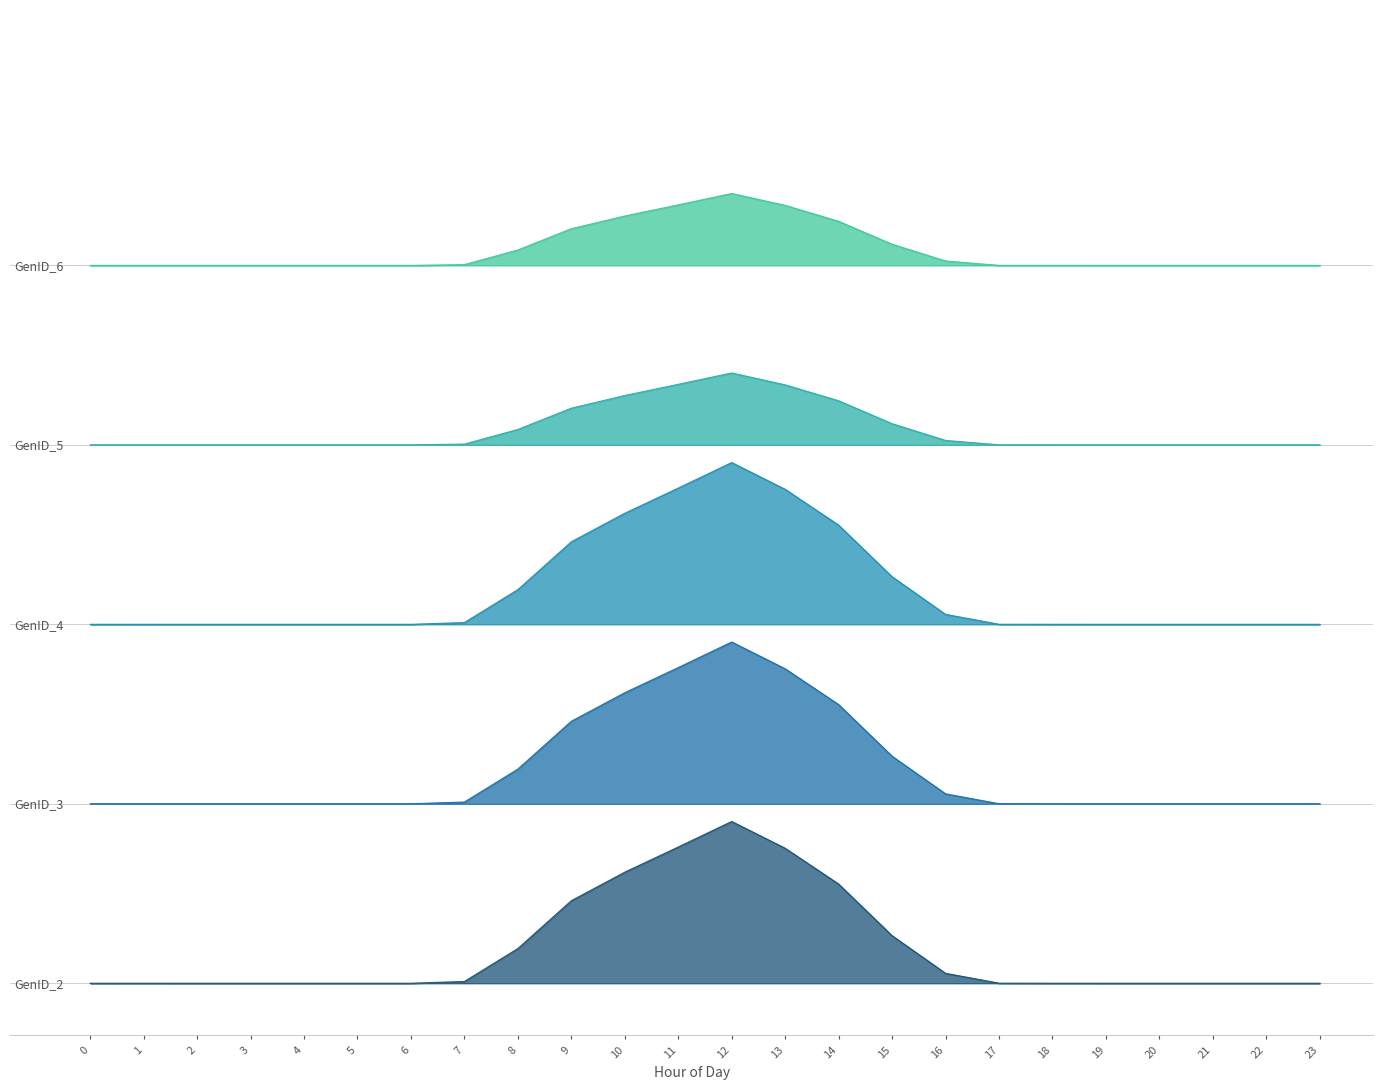

Which series changed the most between 8 and 17?

GenID_3